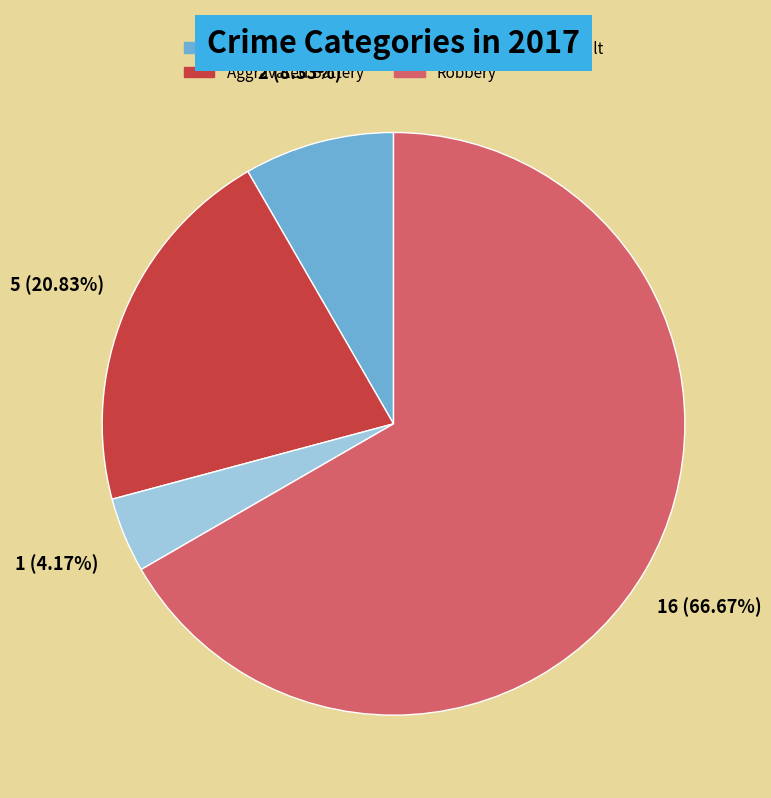

How many segments does this pie chart have?

4